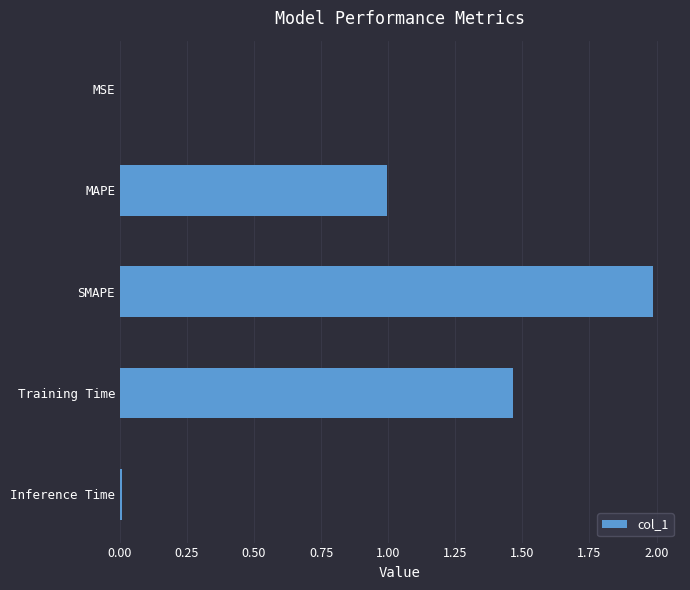

What is the sum of all values?

4.5